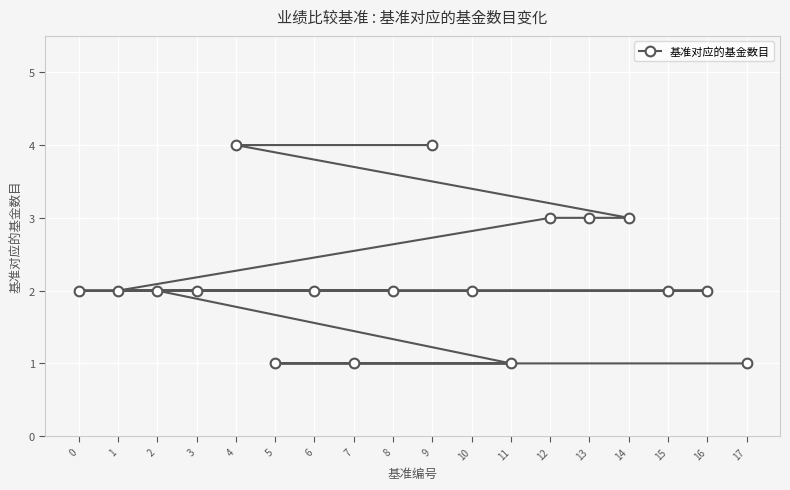

Count the values in the range 2 to 3.

12